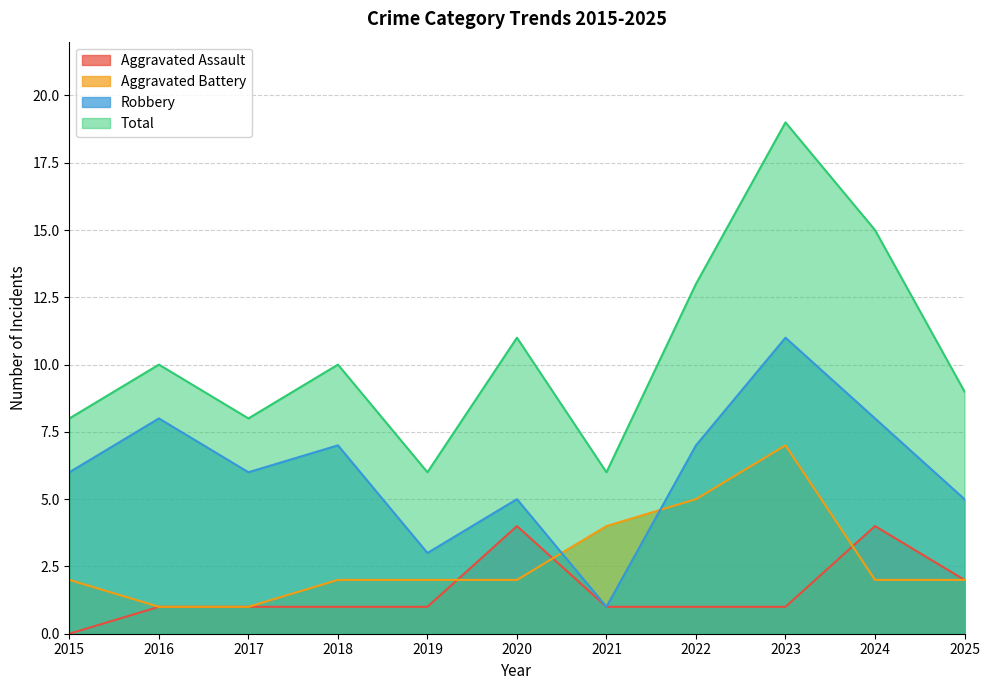

List the labels in order of Total value, smallest first.

2019, 2021, 2015, 2017, 2025, 2016, 2018, 2020, 2022, 2024, 2023